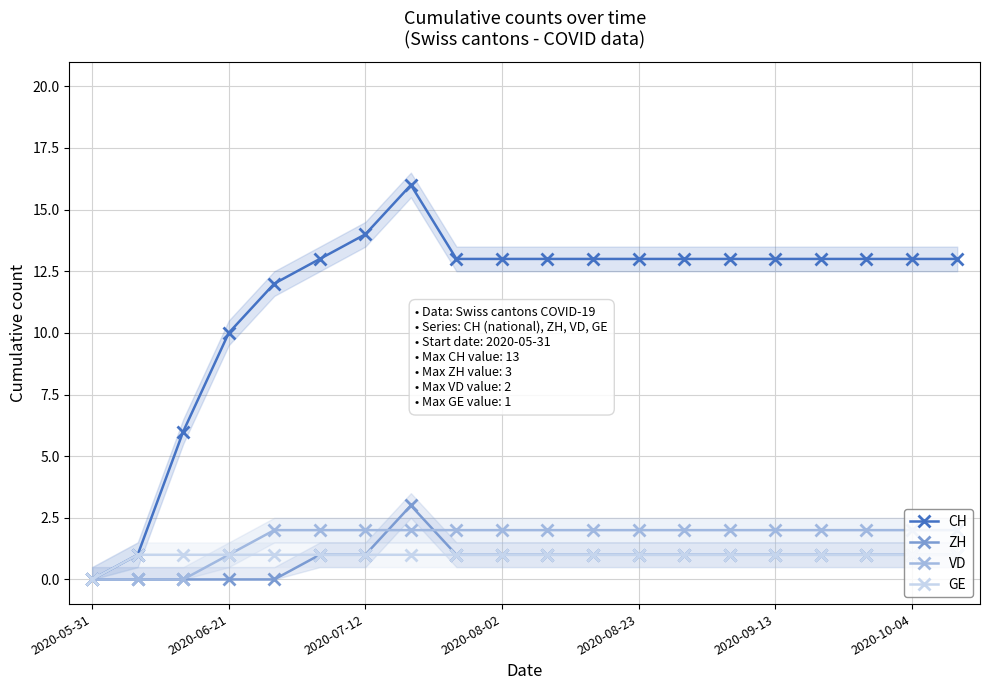

True or false: ZH has more than 1 points higher than both neighbors.

False